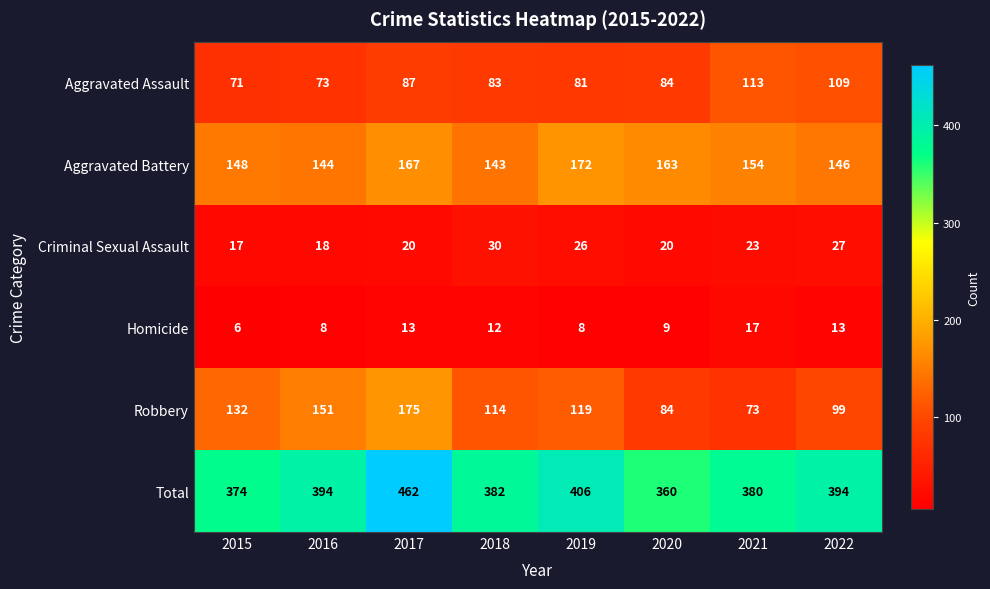

What is the average value of the Total series?

394